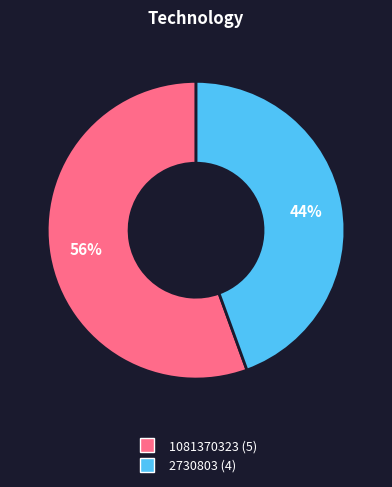

Count the number of slices in the pie.

2